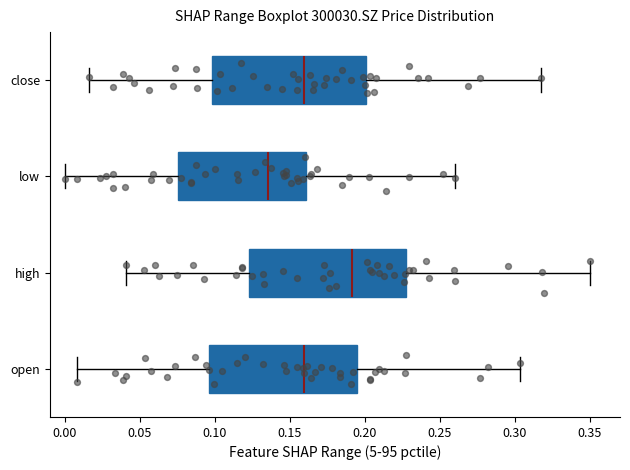

Reading bottom to top, read every box against the x-axis: the position of its median line, the range the box covers, and the ends of its whiskers. The values are not printed on the chart, so give them approximately, as read against the axis.

open: median 0.160, box 0.095 to 0.195, whiskers 0.010 to 0.305
high: median 0.190, box 0.125 to 0.225, whiskers 0.040 to 0.350
low: median 0.135, box 0.075 to 0.160, whiskers 0.000 to 0.260
close: median 0.160, box 0.100 to 0.200, whiskers 0.015 to 0.315